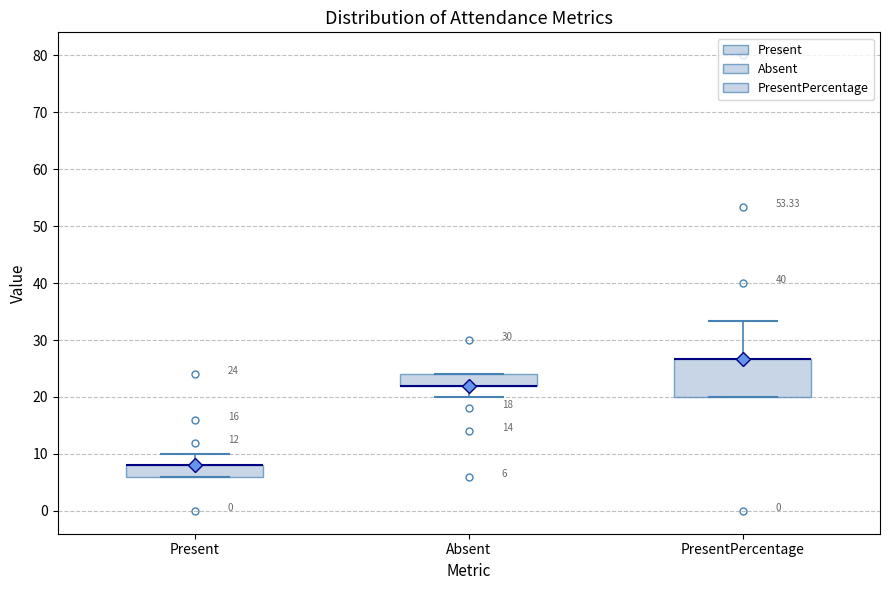

Which box is the tallest, from its lower edge to its upper edge?

PresentPercentage